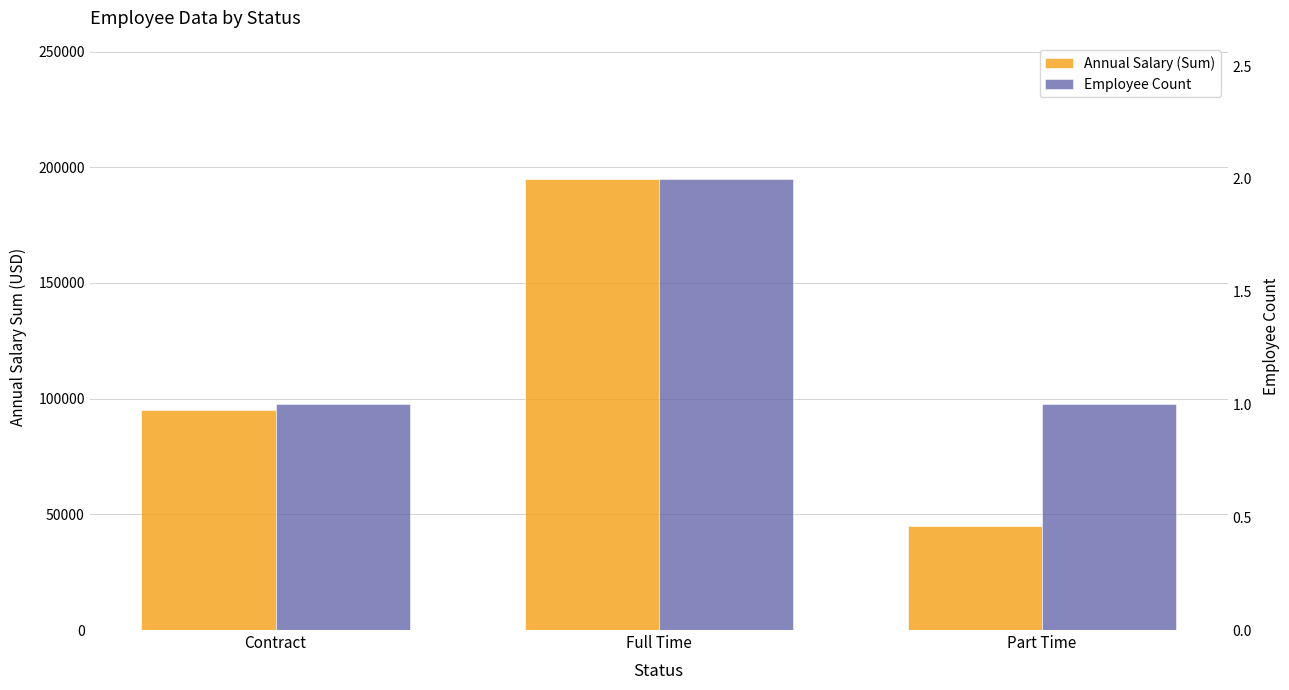

What is the total value across all series at Contract?

95001